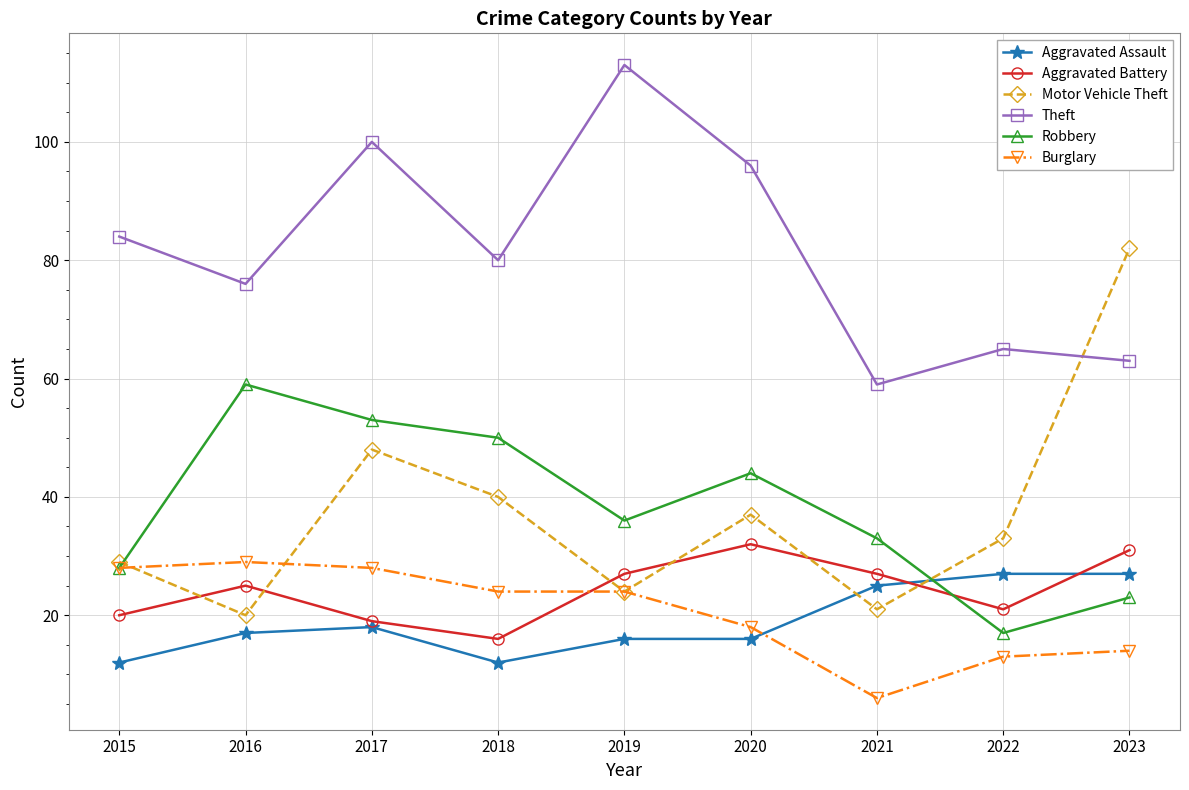

Reading left to right, extract all data points from this chart.

Aggravated Assault: 2015=12	2016=17	2017=18	2018=12	2019=16	2020=16	2021=25	2022=27	2023=27
Aggravated Battery: 2015=20	2016=25	2017=19	2018=16	2019=27	2020=32	2021=27	2022=21	2023=31
Motor Vehicle Theft: 2015=29	2016=20	2017=48	2018=40	2019=24	2020=37	2021=21	2022=33	2023=82
Theft: 2015=84	2016=76	2017=100	2018=80	2019=113	2020=96	2021=59	2022=65	2023=63
Robbery: 2015=28	2016=59	2017=53	2018=50	2019=36	2020=44	2021=33	2022=17	2023=23
Burglary: 2015=28	2016=29	2017=28	2018=24	2019=24	2020=18	2021=6	2022=13	2023=14